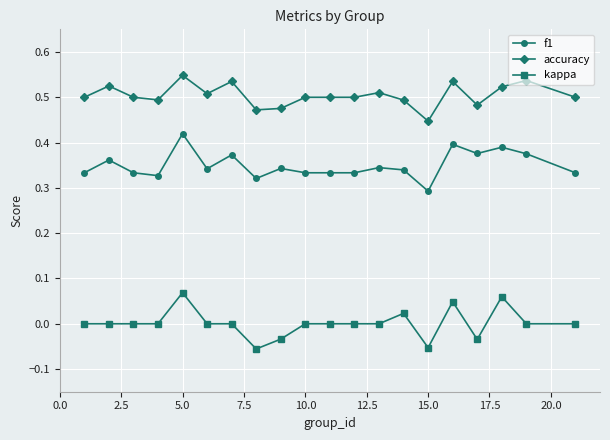

True or false: f1 has more than 2 interior local peaks.

True